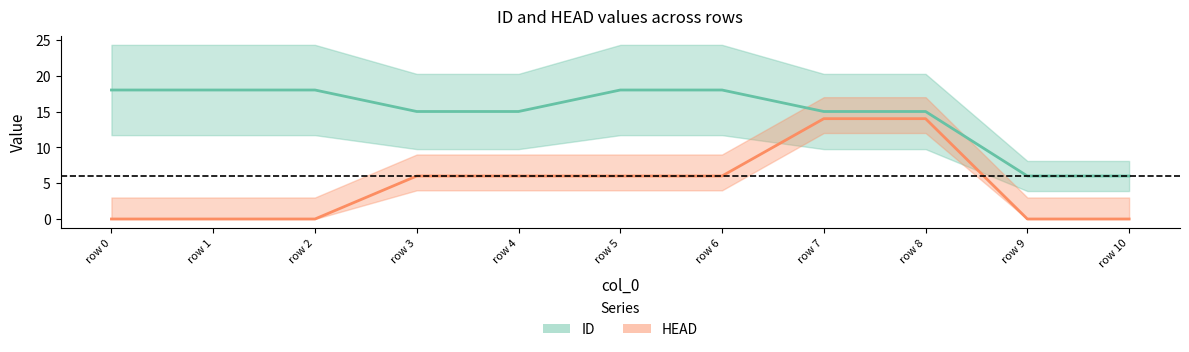

At row 9, list the series in order from smallest to largest.

HEAD, ID